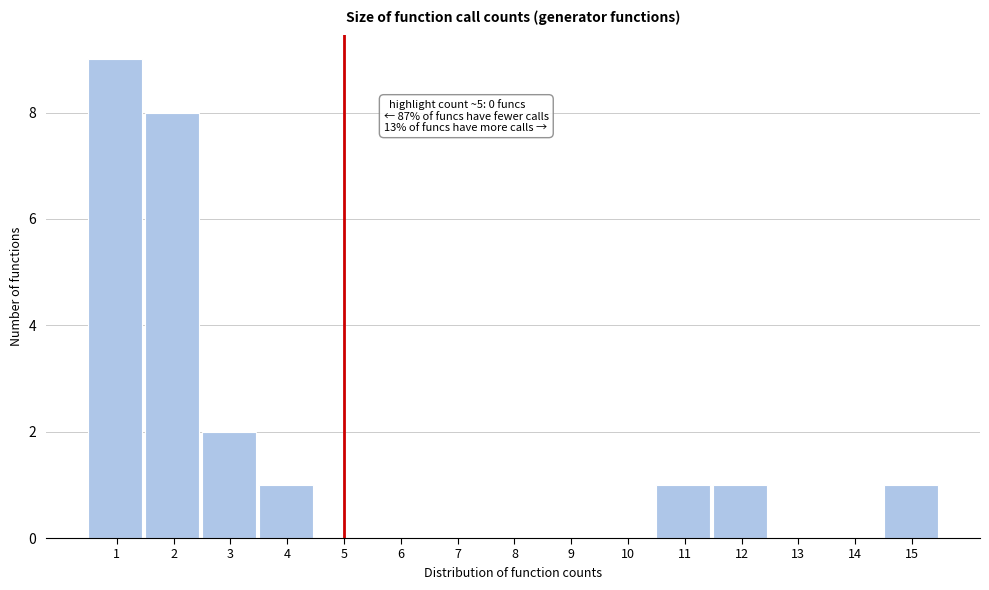

Reading left to right, list all the values displayed in this chart.

1=9	2=8	3=2	4=1	5=0	6=0	7=0	8=0	9=0	10=0	11=1	12=1	13=0	14=0	15=1